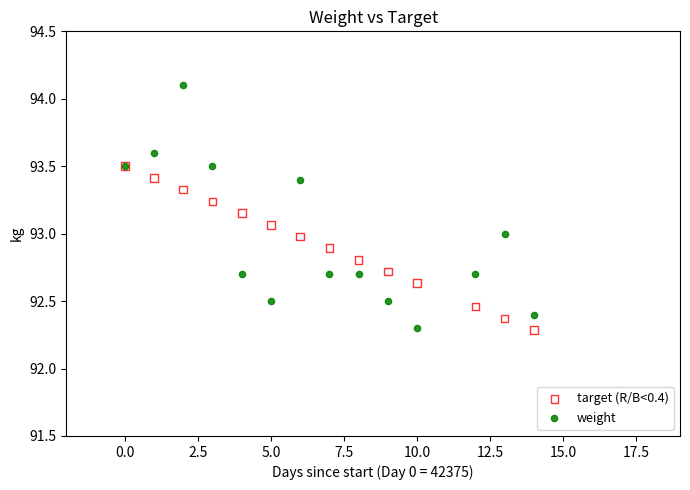

What are all the series names shown in the legend?

target (R/B<0.4), weight